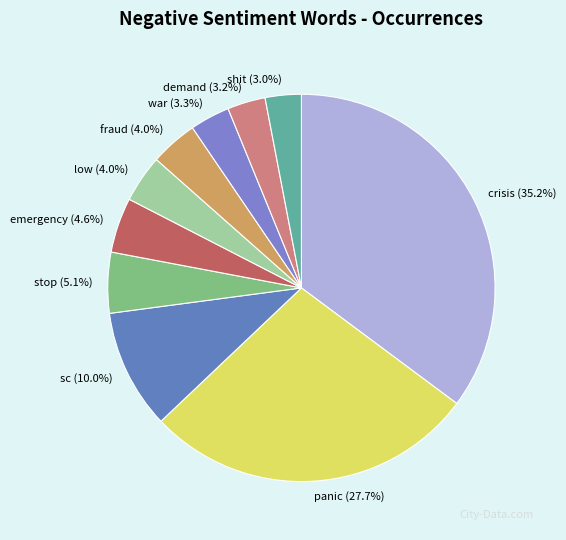

How many segments does this pie chart have?

10